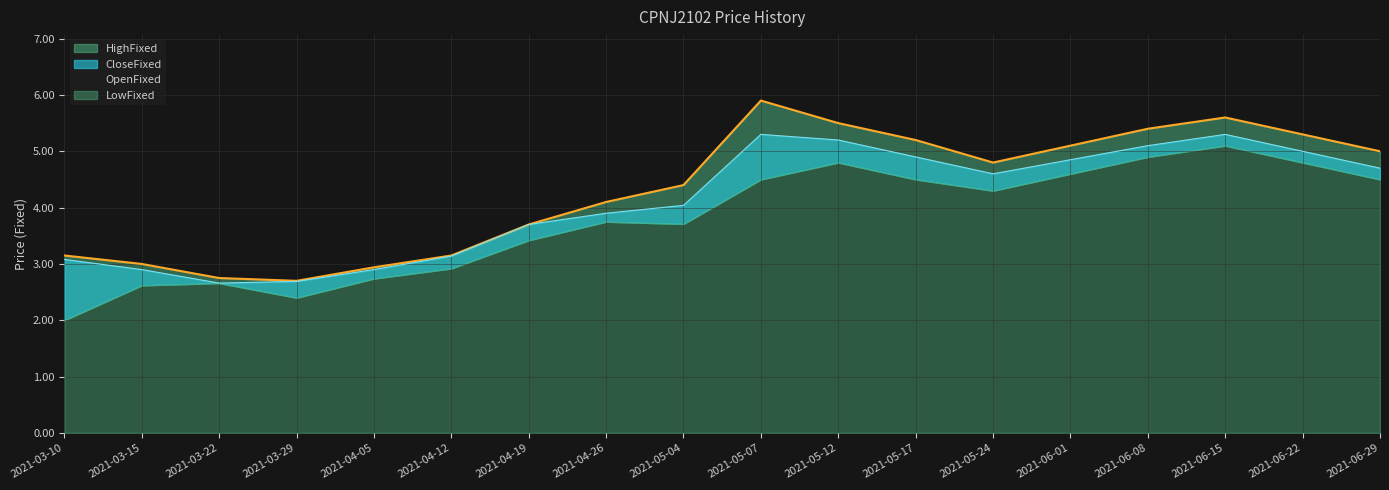

What is the value of the HighFixed point at the 14th from the left?

5.1